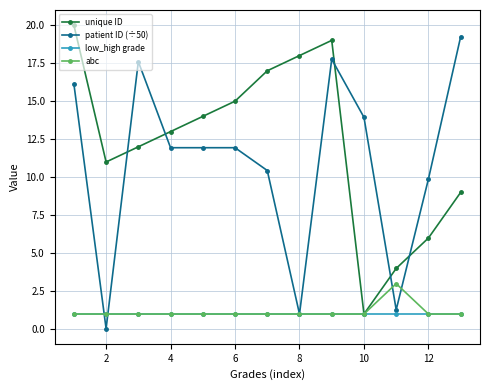

List the series in order of their peak value, lowest first.

low_high grade, abc, patient ID (÷50), unique ID